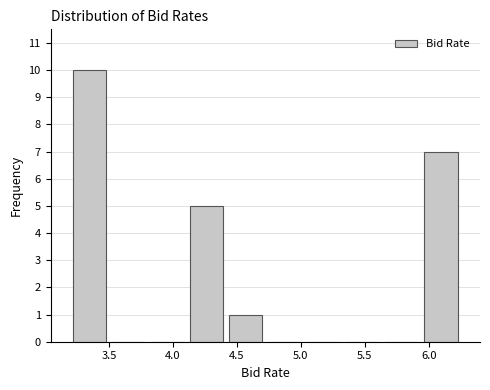

Reading left to right, list every bar in this chart as the range it spans on the x-axis followed by its height. Neither the bar edges nor the heights are printed on the chart, so give them approximately, as read against the axes.

3.20 to 3.50: 10
3.50 to 3.80: 0
3.80 to 4.10: 0
4.10 to 4.40: 5
4.40 to 4.70: 1
4.70 to 5.05: 0
5.05 to 5.35: 0
5.35 to 5.65: 0
5.65 to 5.95: 0
5.95 to 6.25: 7